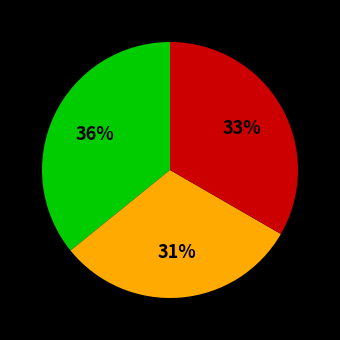

To the nearest percent, what is the average slice percentage?

33%